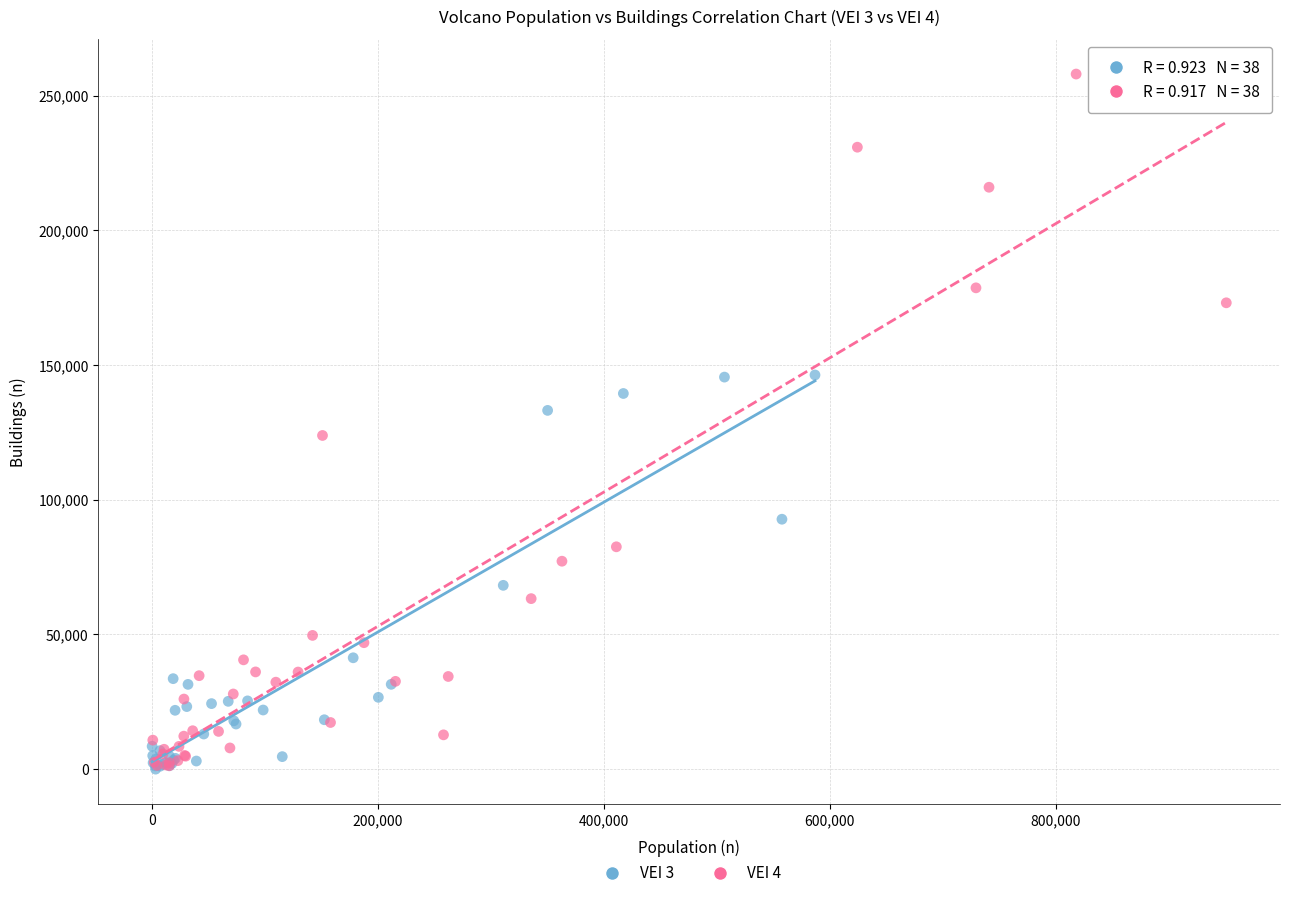

Which series has the widest spread of Y values?

VEI 4